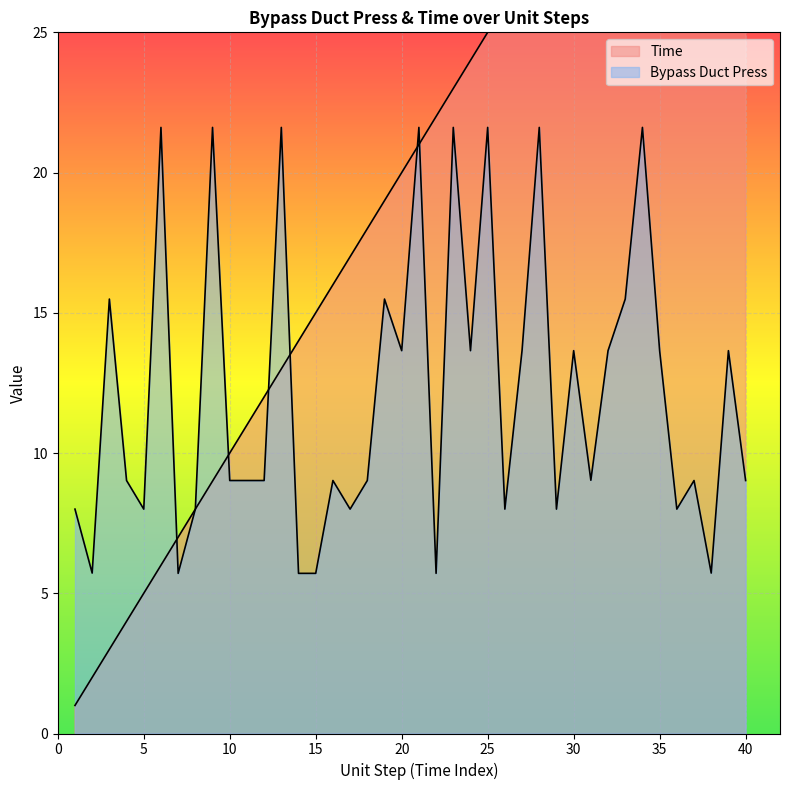

In Bypass Duct Press, how many points are lower than both neighbors (excluding endpoints)?

12